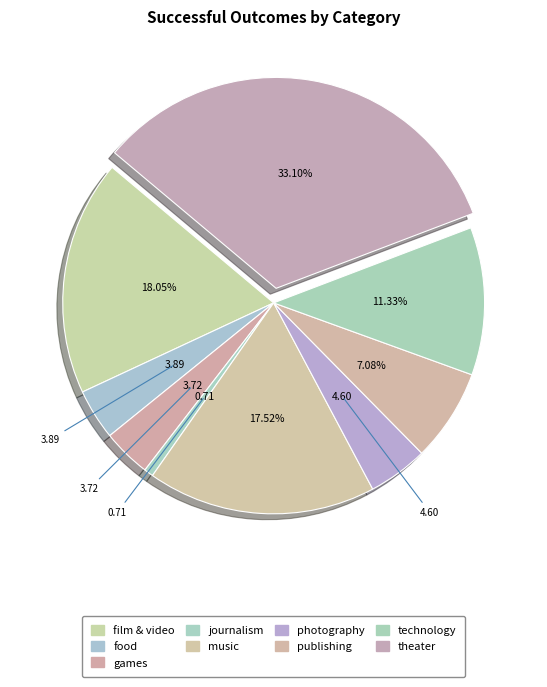

How many slices are in this pie chart?

9